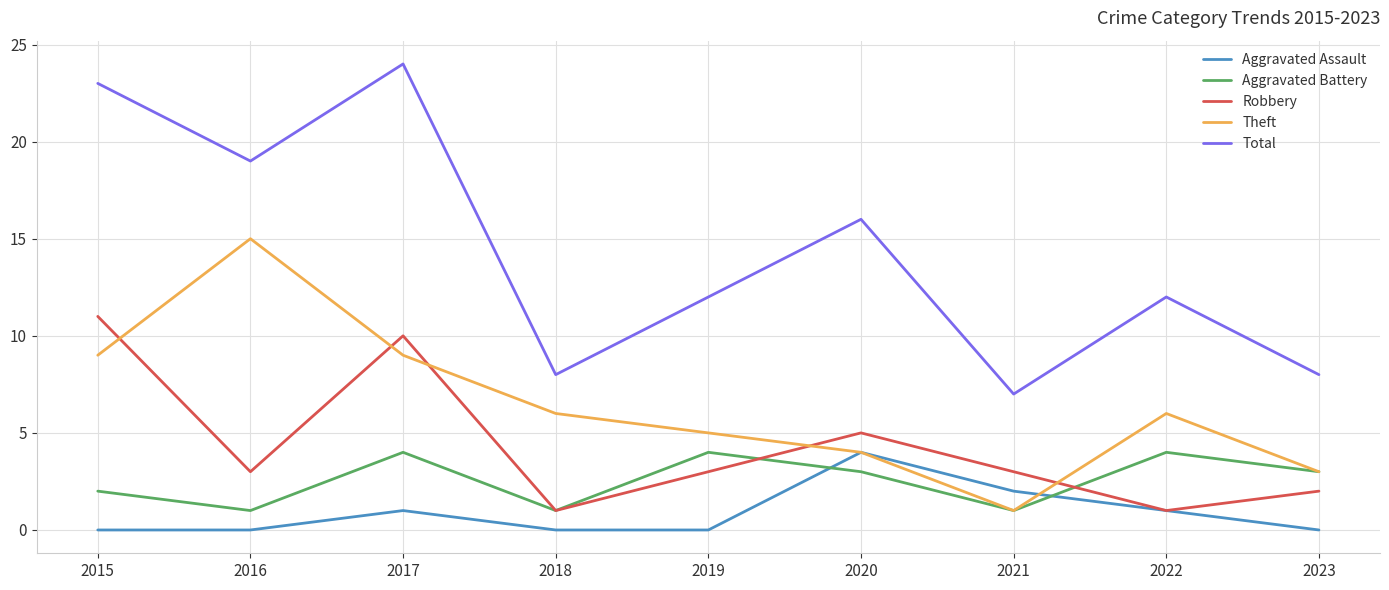

True or false: Total has more than 0 points higher than both neighbors.

True